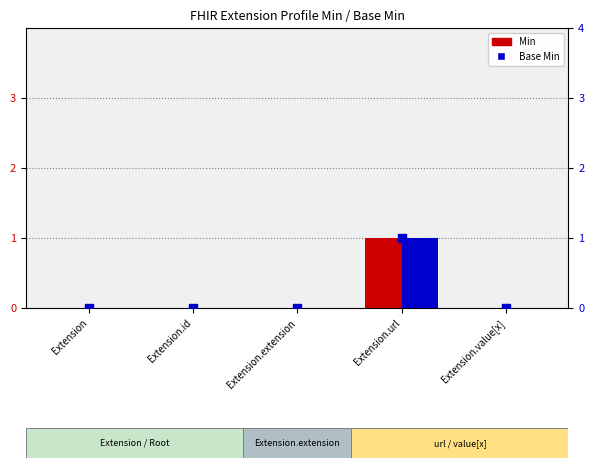

Which series contains the lowest Y value?

Min